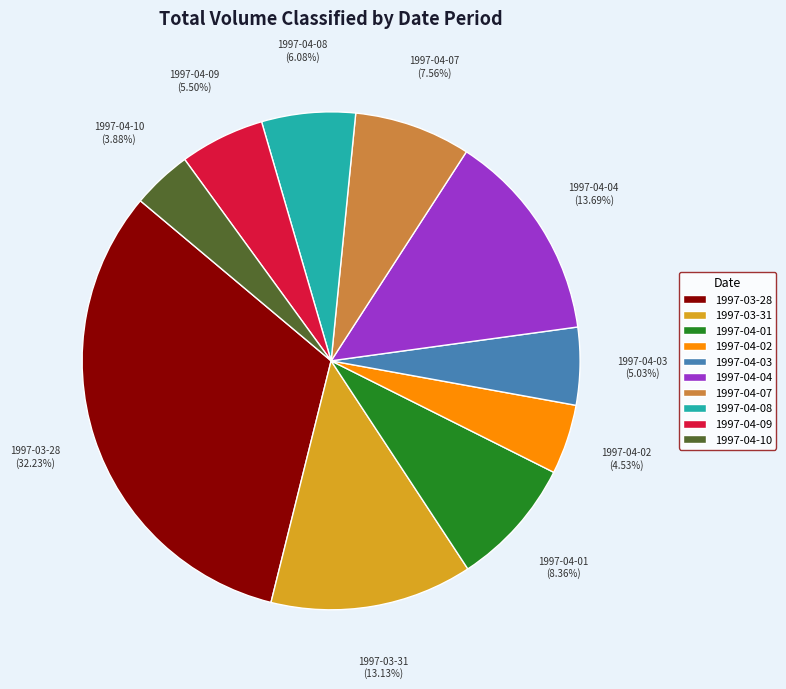

The 1997-04-01 slice represents 8% of the pie. True or false?

True